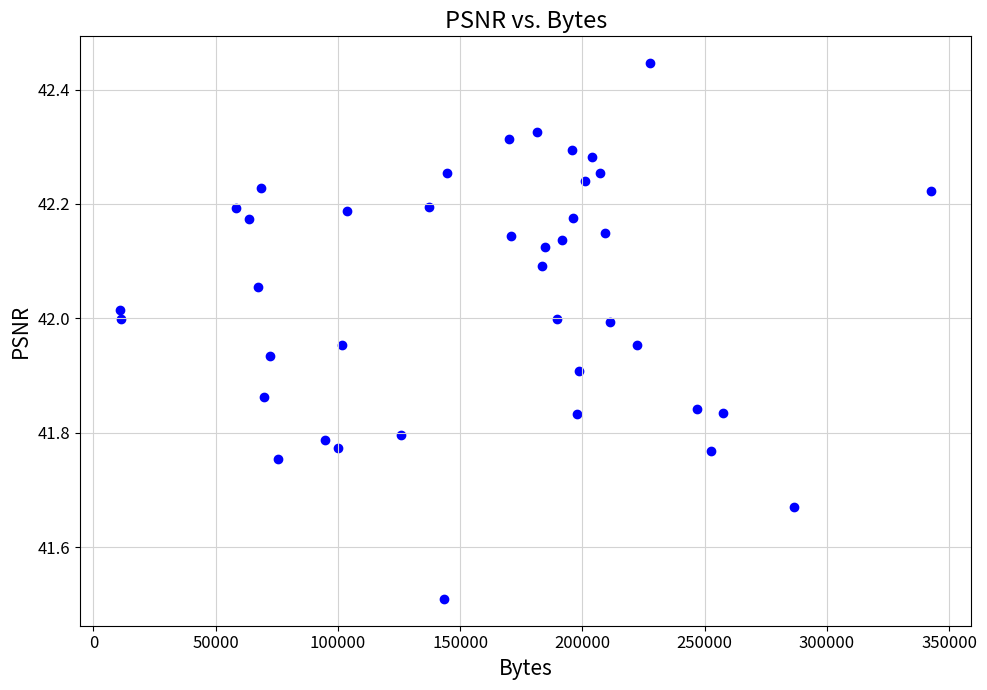

What Y value in the scatter plot is closest to 41?

41.5